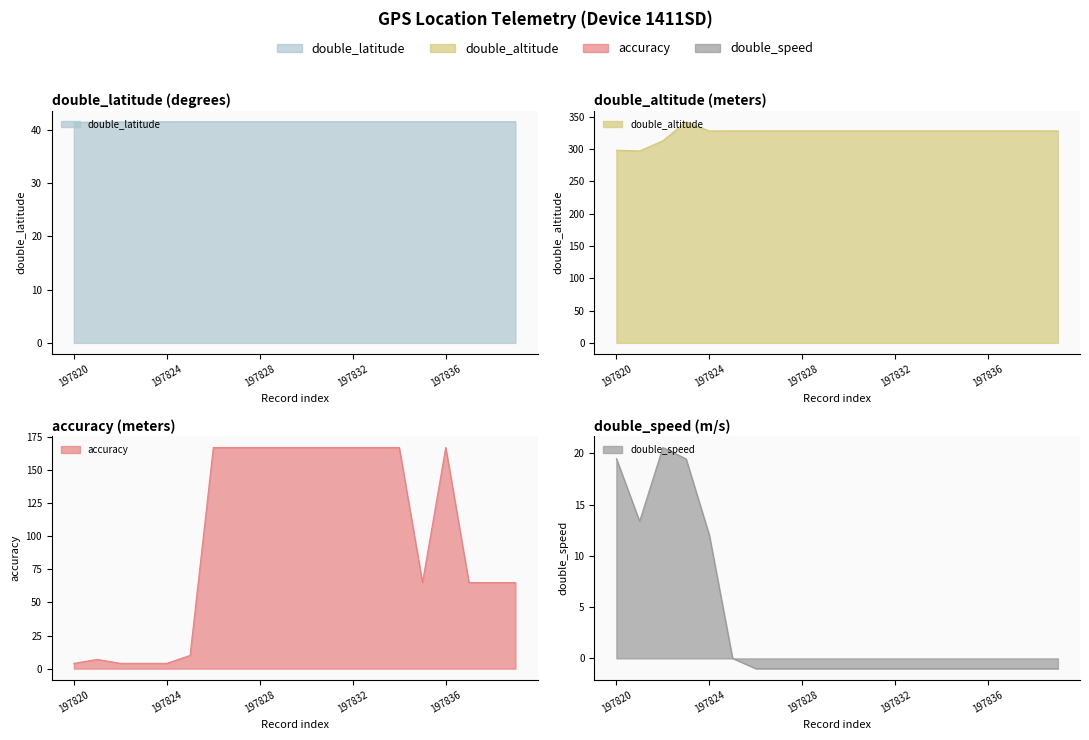

How many lines are shown in the chart?

4